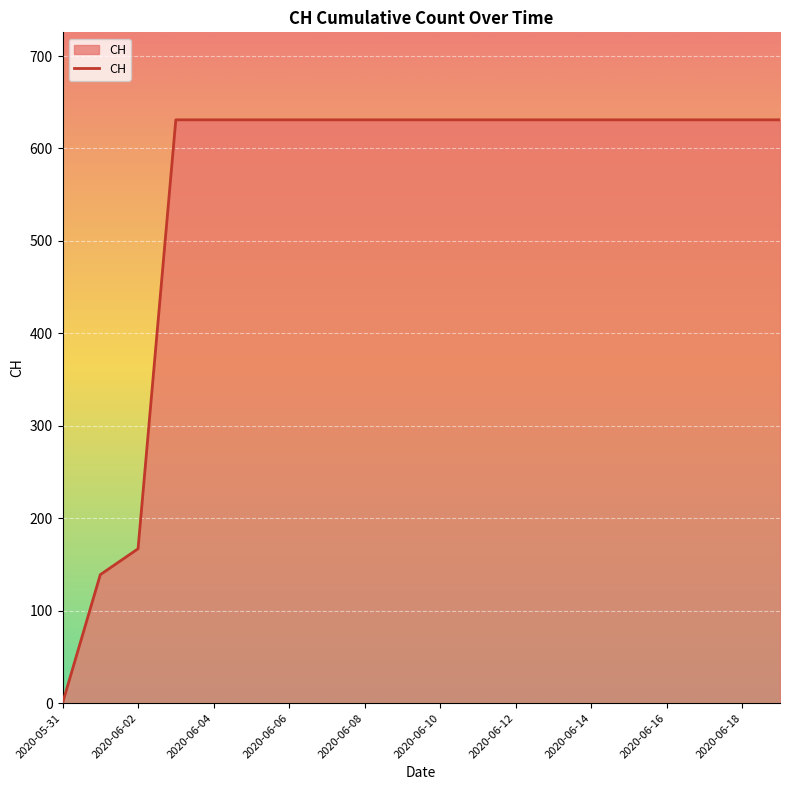

What is the greatest value displayed?

631